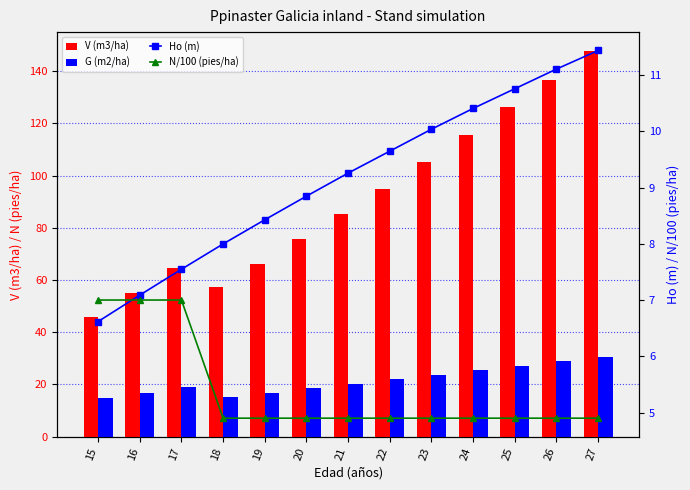

At how many categories does at least one series exceed 120?

3